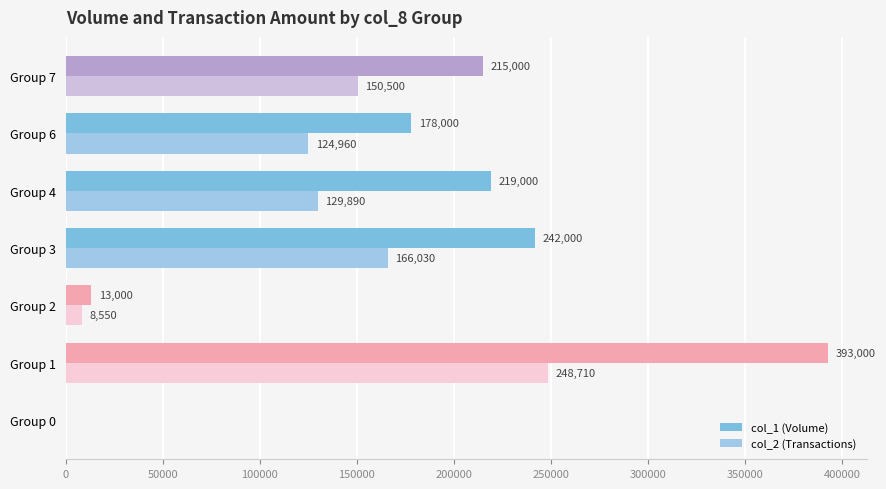

How many positive values does the col_1 (Volume) series have?

6